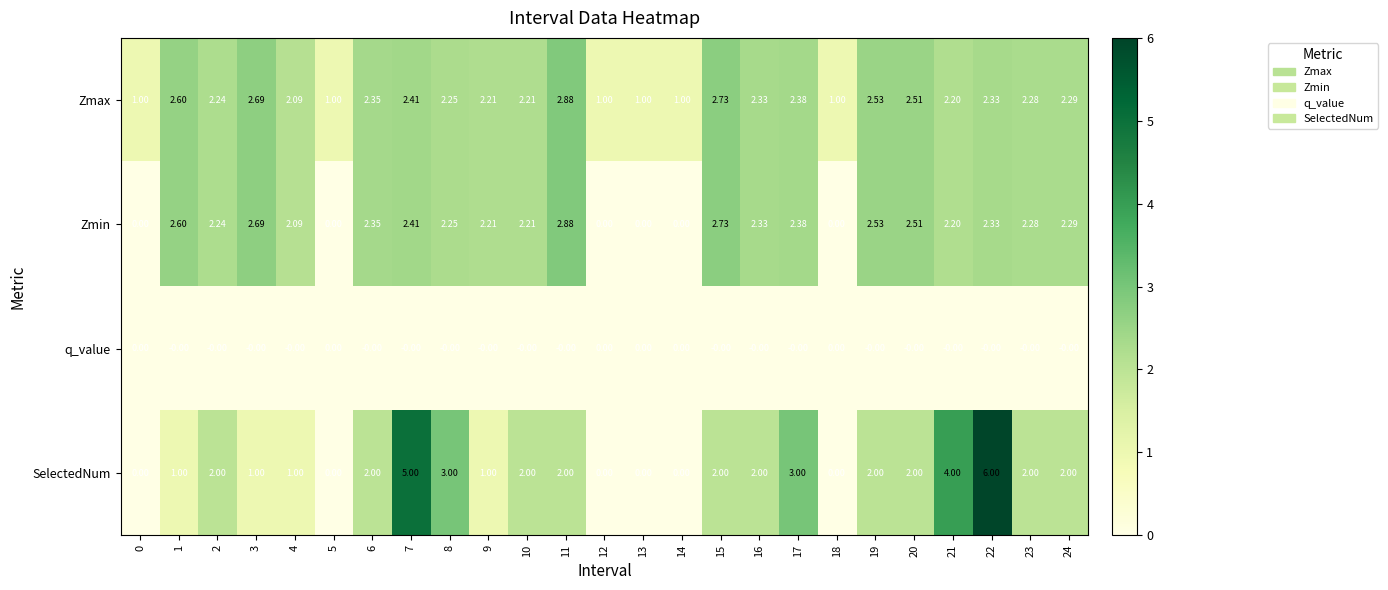

At which category is the sum across all series the highest?

22